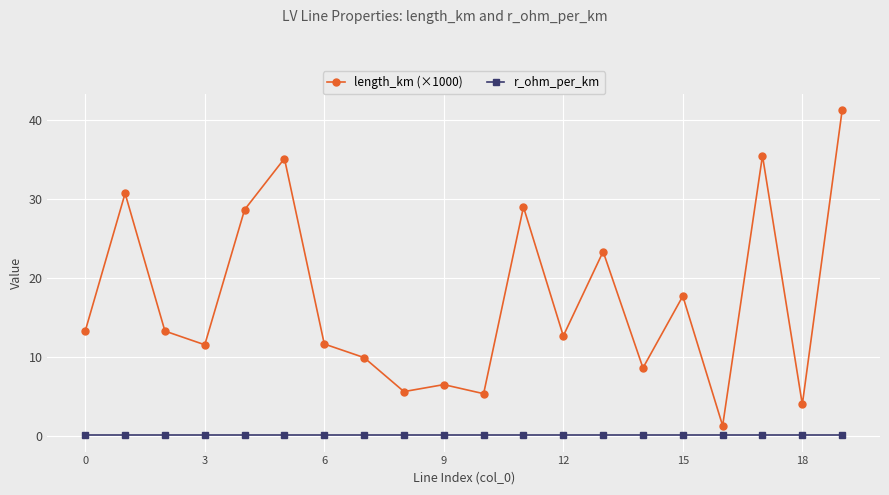

Rank the series by their maximum value, from lowest to highest.

r_ohm_per_km, length_km (×1000)